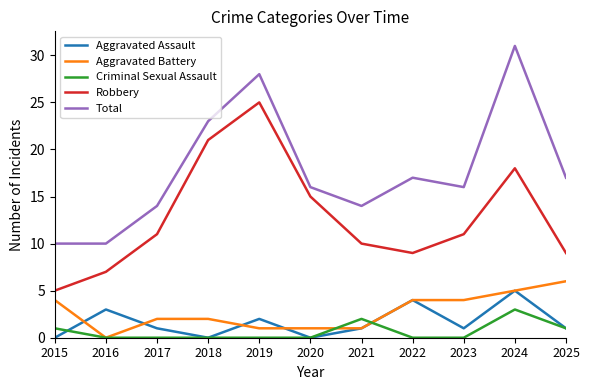

True or false: Total and Aggravated Assault intersect in this chart.

False